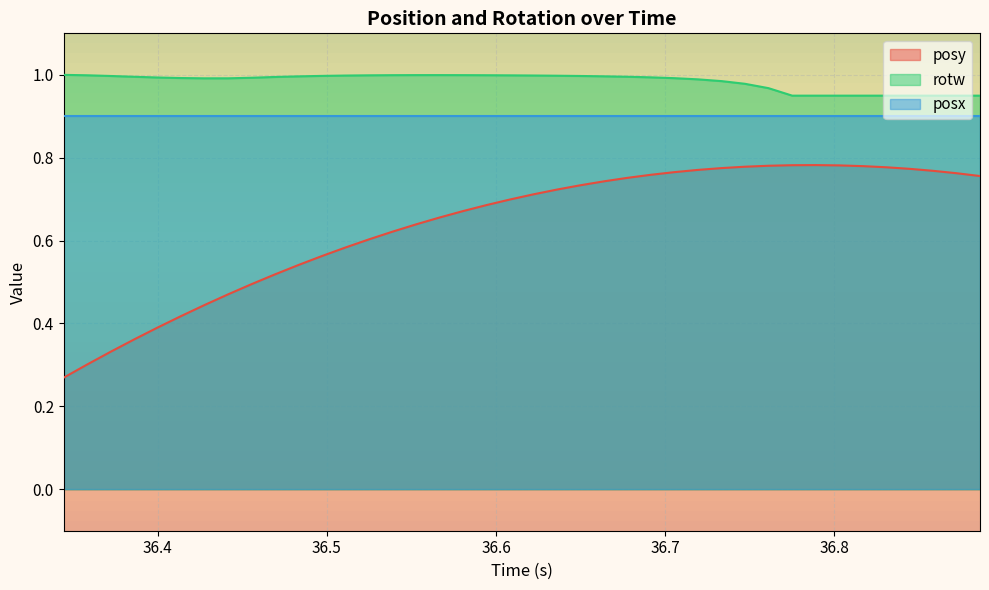

Count the number of data series in this chart.

3